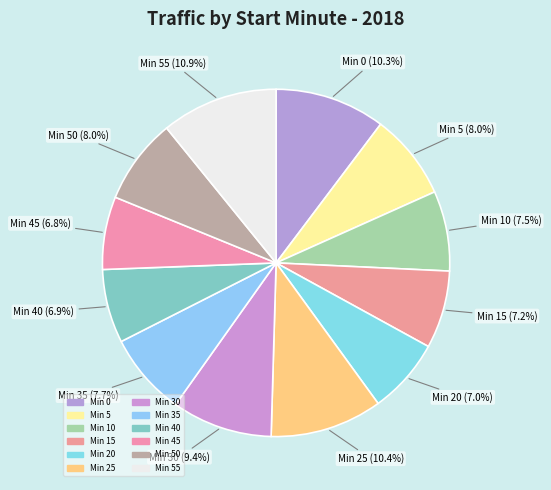

How many segments does this pie chart have?

12